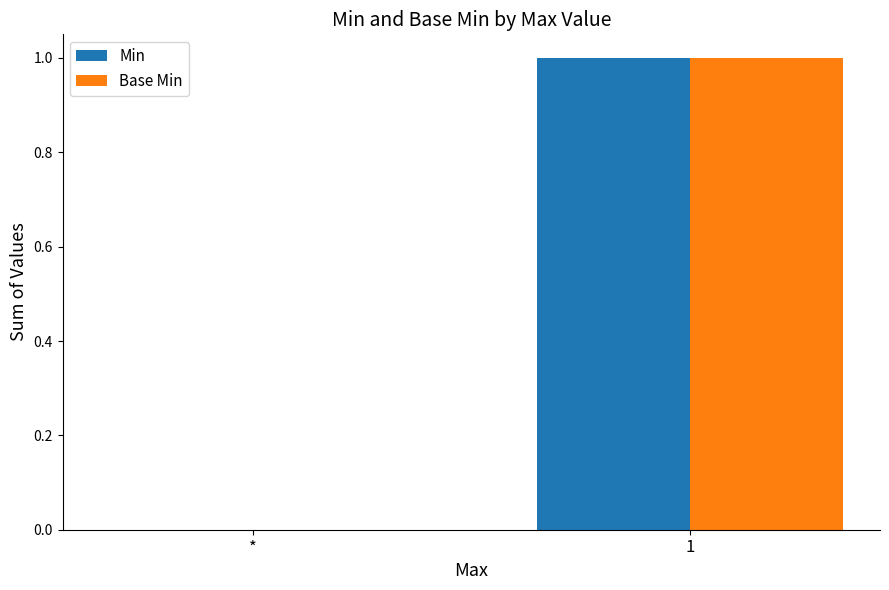

The Base Min series shows 2 at 1. True or false?

False